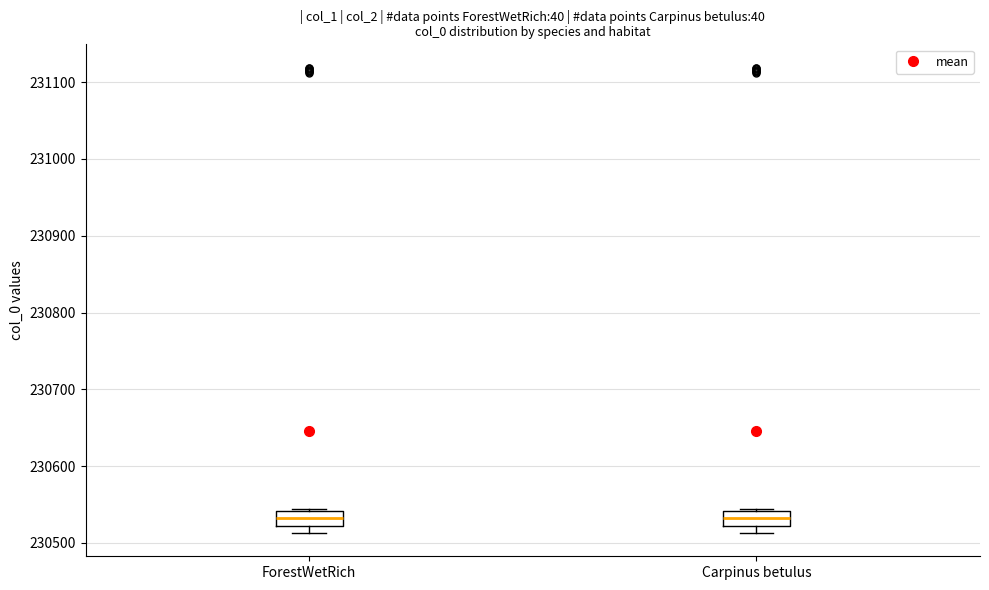

Reading left to right, read every box against the y-axis: the position of its median line, the range the box covers, and the ends of its whiskers. The values are not printed on the chart, so give them approximately, as read against the axis.

ForestWetRich: median 230530, box 230520 to 230540, whiskers 230510 to 230540
Carpinus betulus: median 230530, box 230520 to 230540, whiskers 230510 to 230540